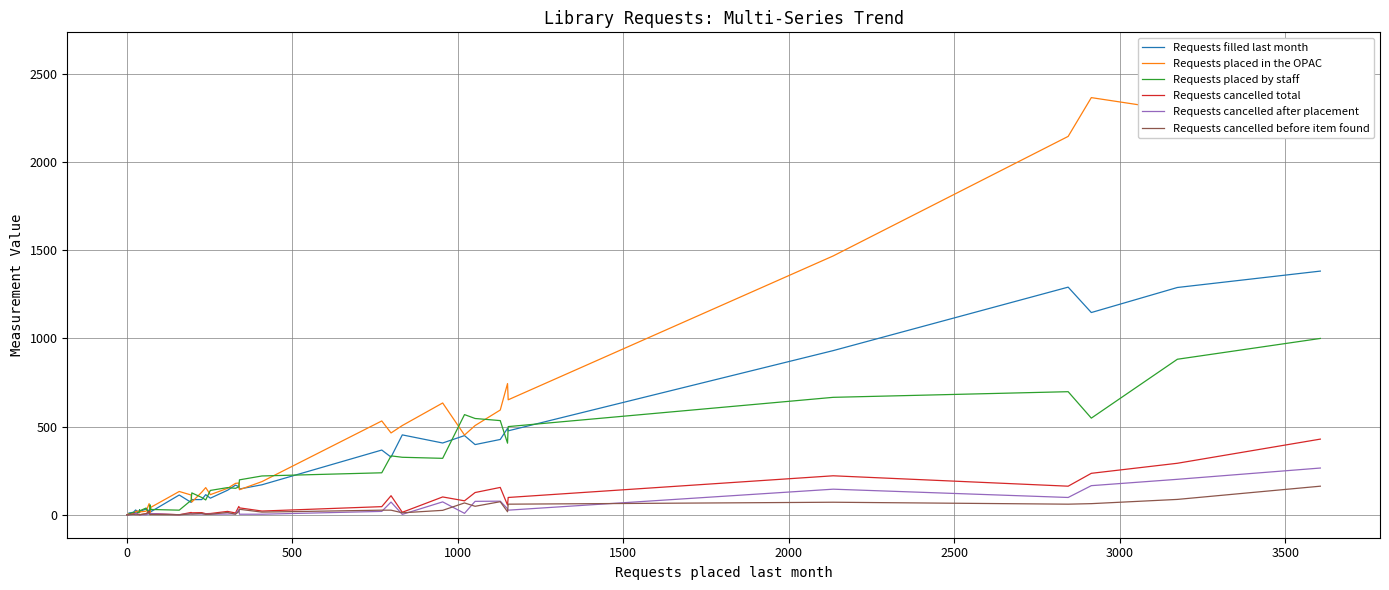

What is the difference between the maximum and minimum values in the Requests placed by staff series?

1000